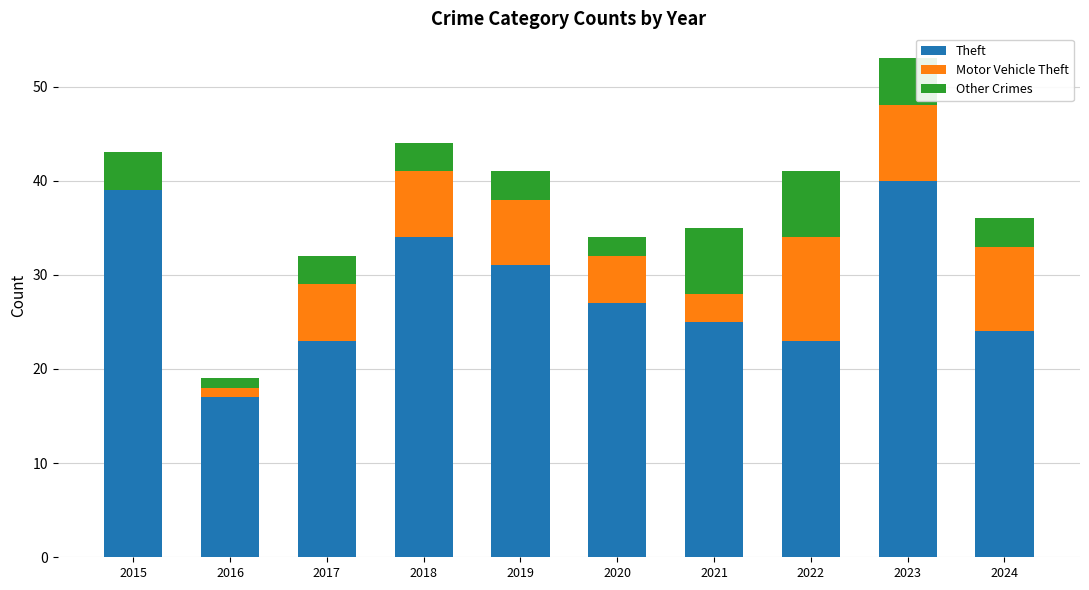

What is the total value across all series at 2021?

35